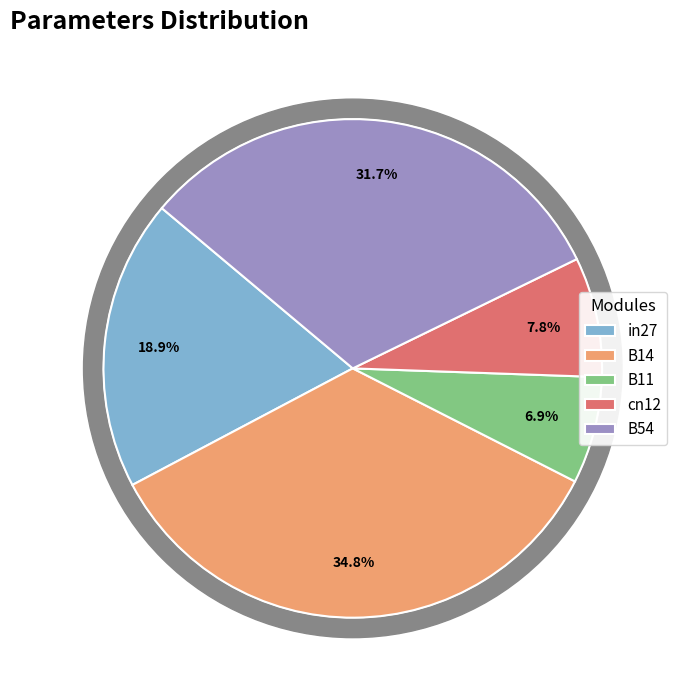

What is the total percentage of B54 and cn12?

39.4%